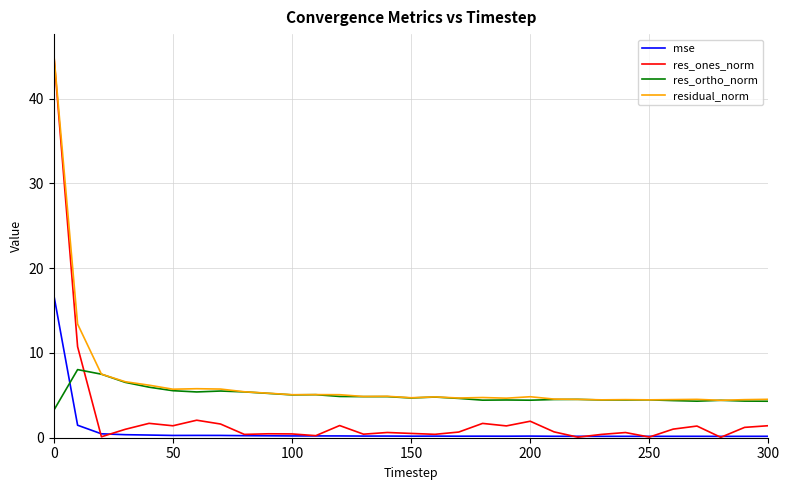

What is the lowest value of the res_ortho_norm series?

3.2